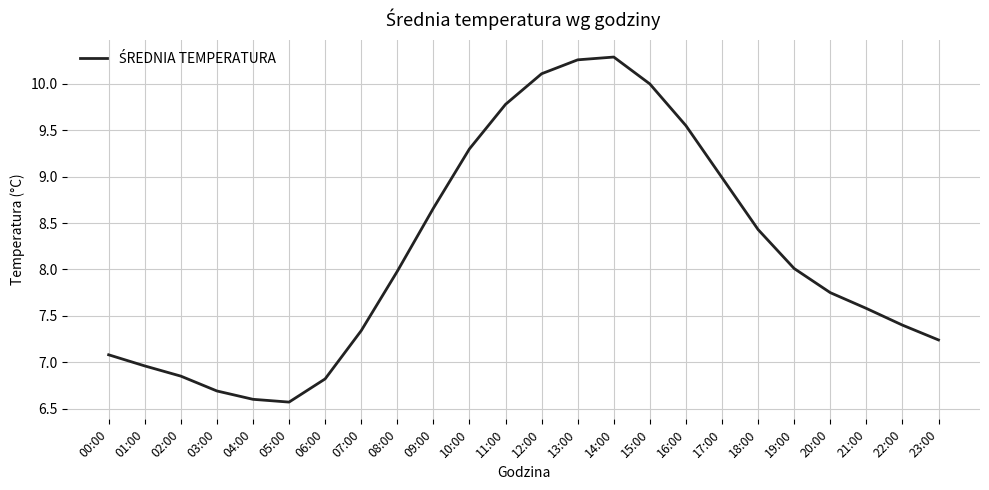

What position from the right is 19:00?

5